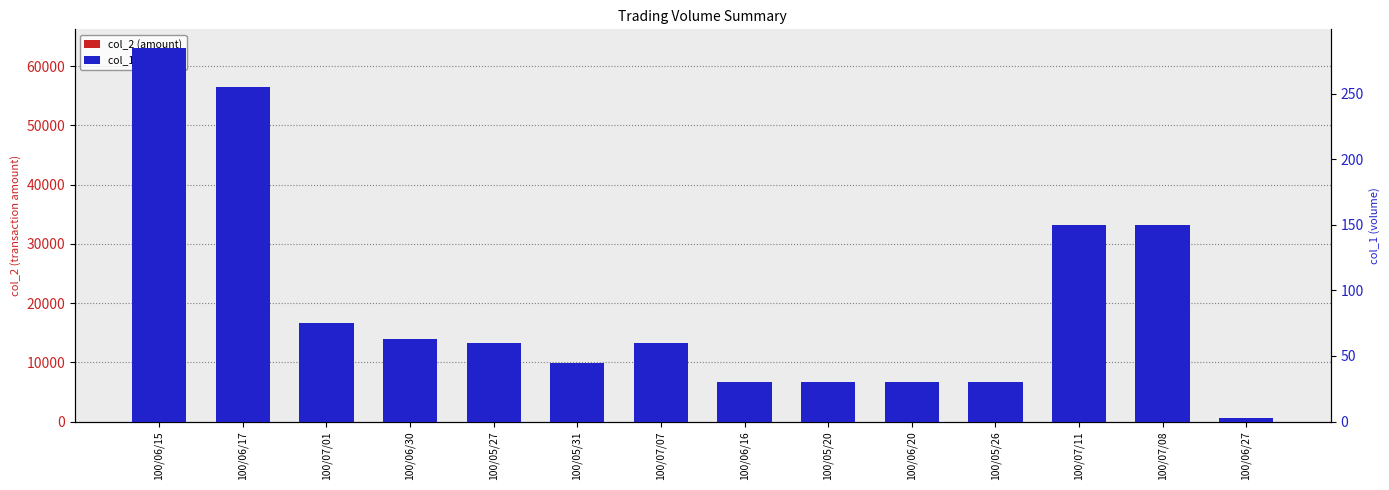

What is the lowest value of the col_1 (volume) series?

3